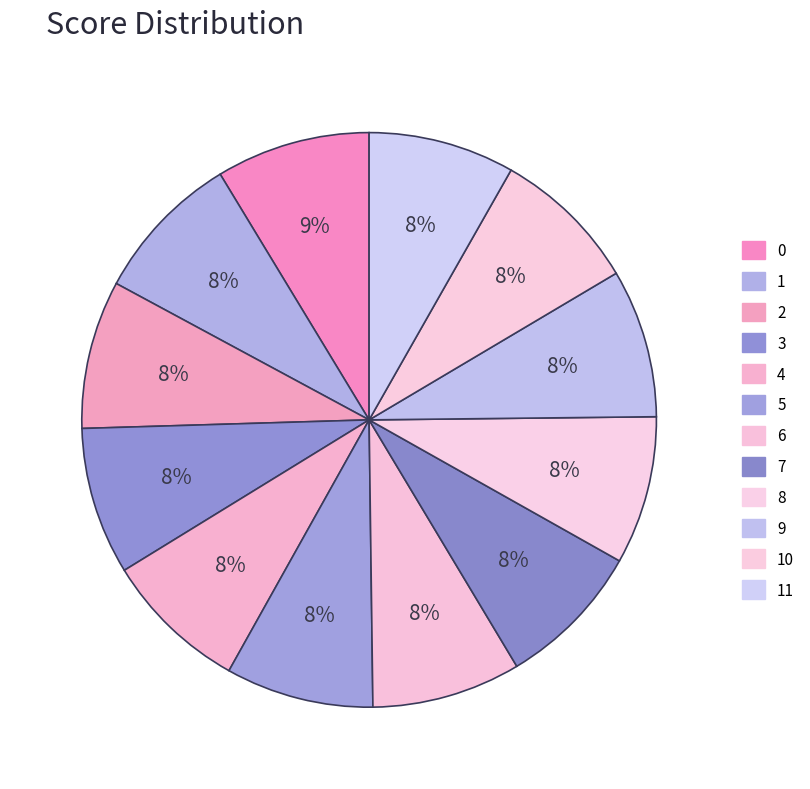

To the nearest percent, what is the difference between the largest and smallest slice percentages?

1%